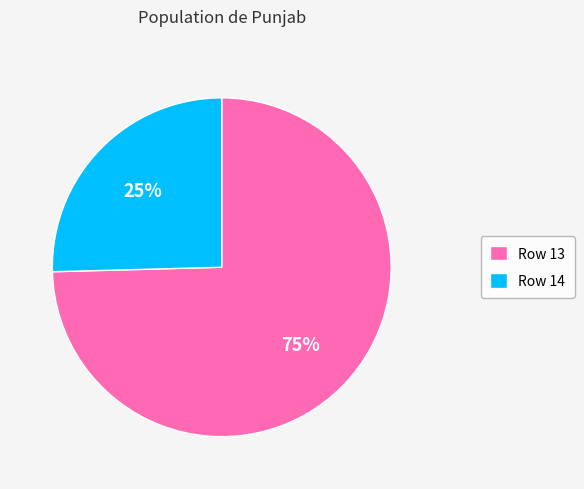

To the nearest percent, what is the combined percentage of Row 14 and Row 13?

100%